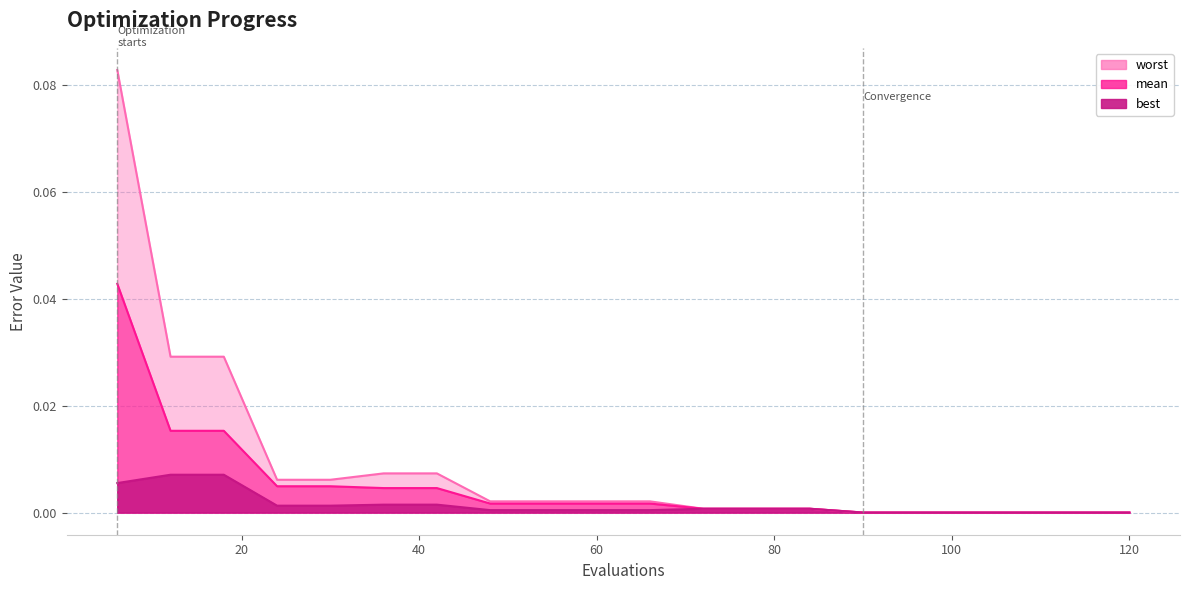

How many lines are shown in the chart?

3